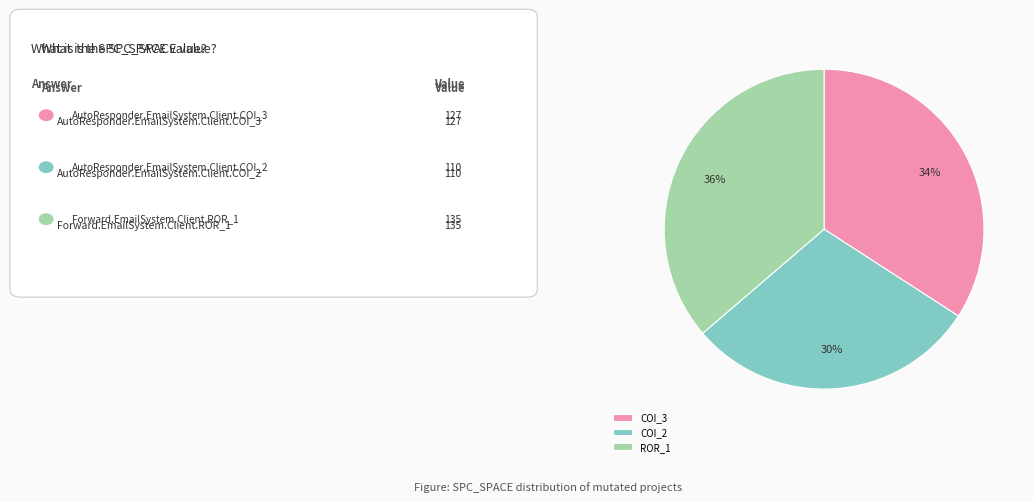

Count the number of slices in the pie.

3